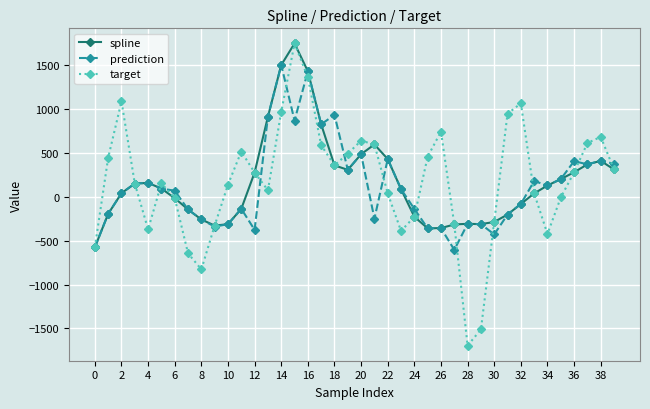

In target, how many points are higher than both neighbors (excluding endpoints)?

8